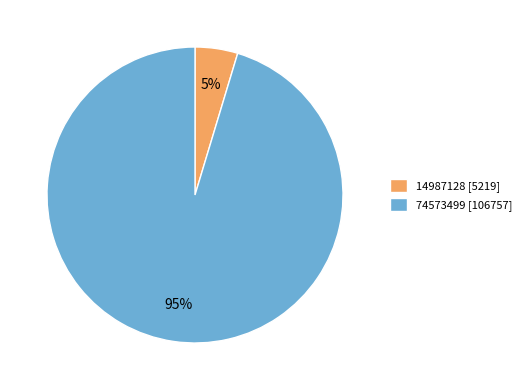

Is there any slice that represents more than half of the pie?

Yes